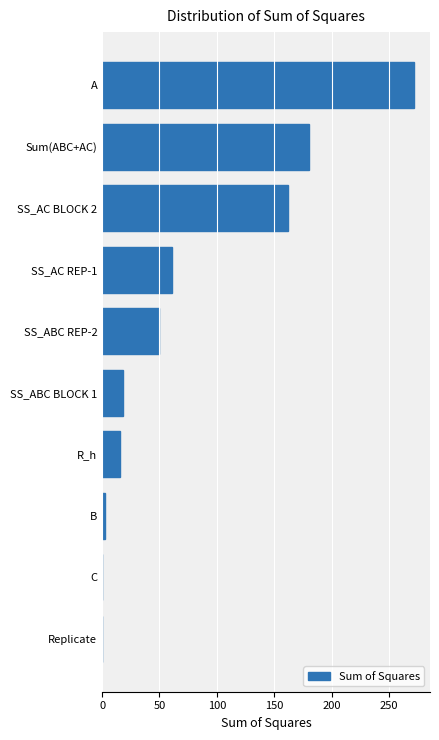

Where is the data nearest to the value 136?

SS_AC BLOCK 2